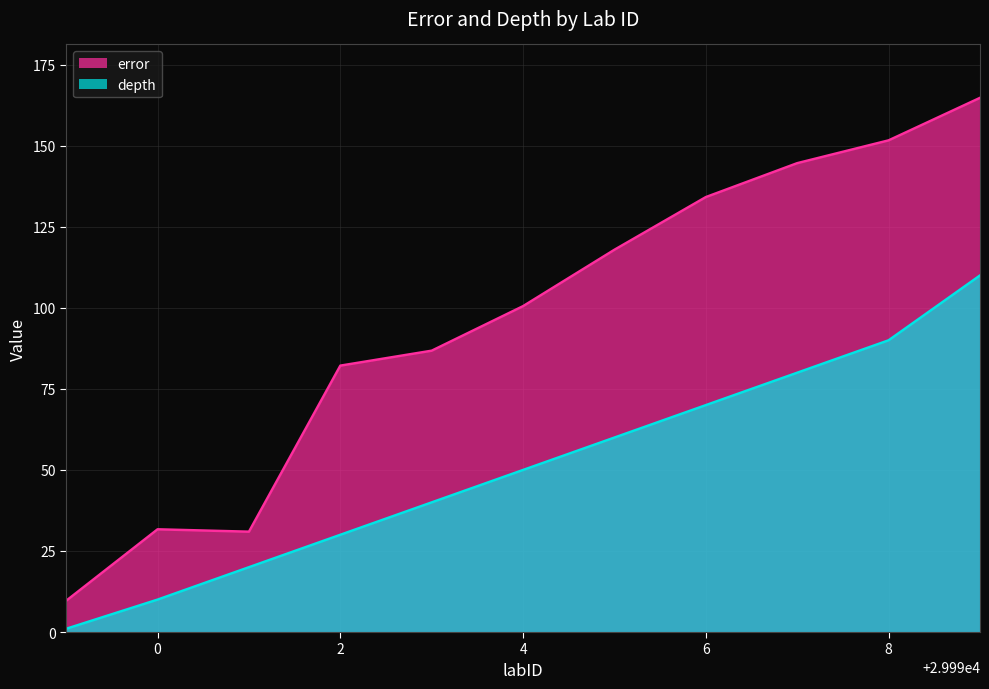

At which label does error reach its minimum?

29989